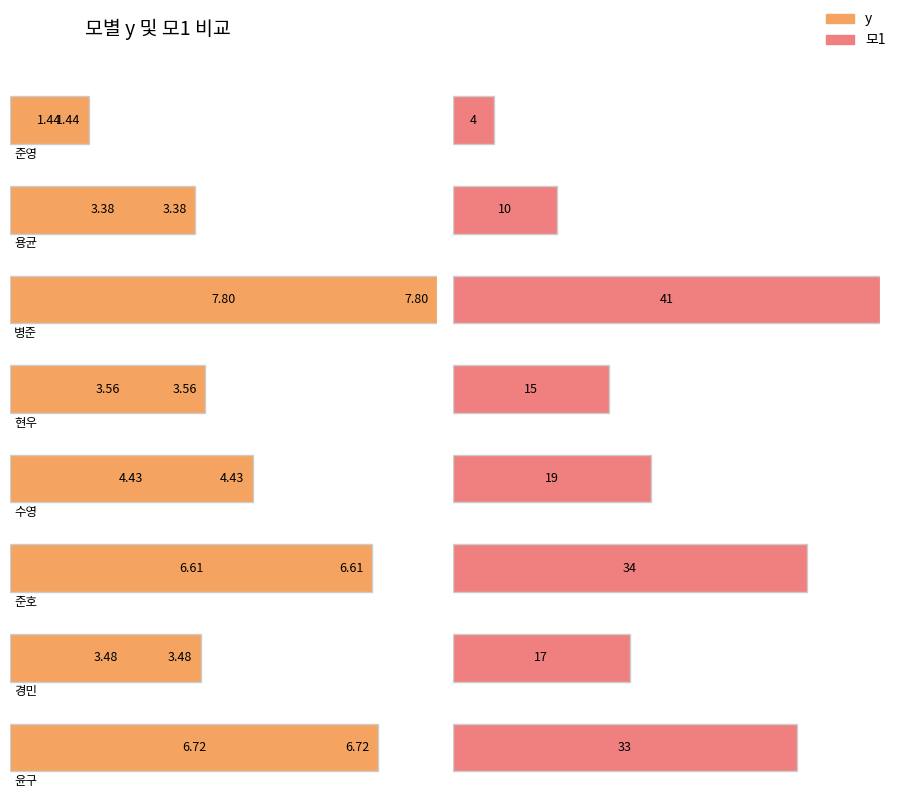

What is the difference between the maximum and minimum values in the 모1 series?

37.0